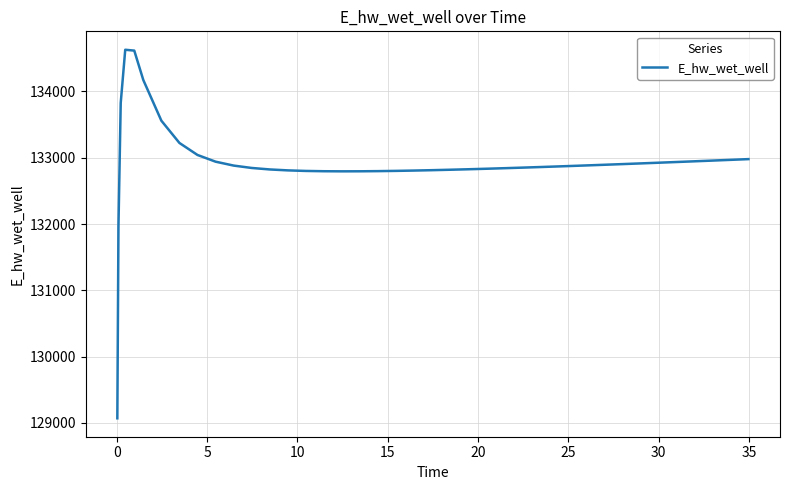

What is the difference between the maximum and minimum values?

5557.8